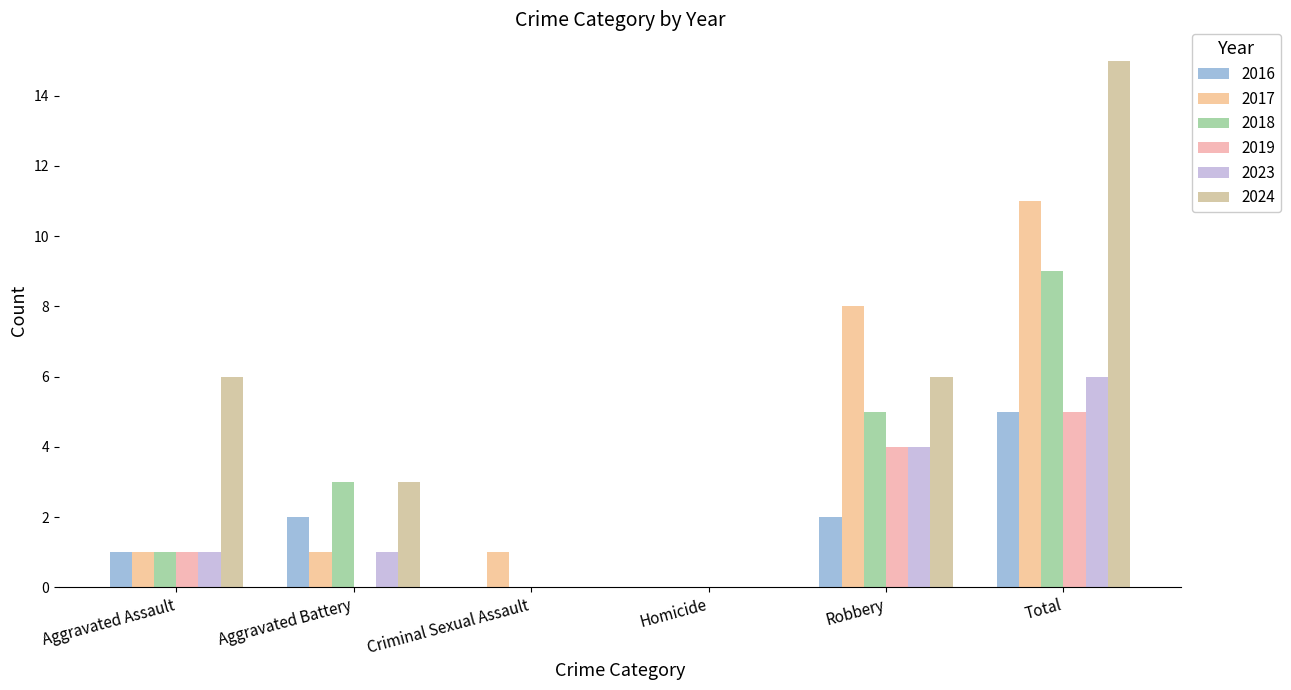

Between Aggravated Battery and Robbery, which series saw the biggest shift?

2017